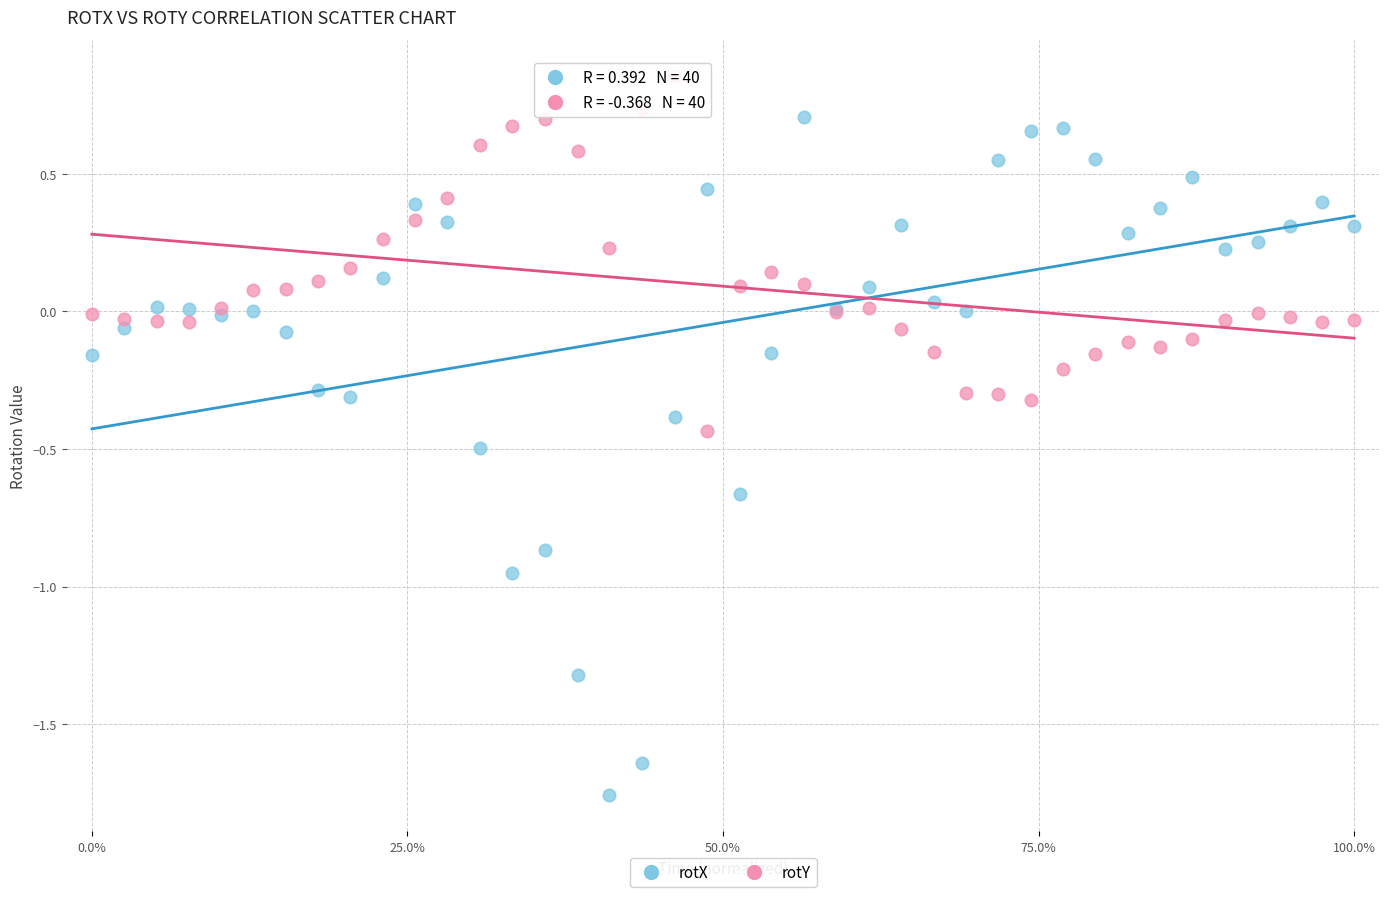

What are all the series names shown in the legend?

rotX, rotY